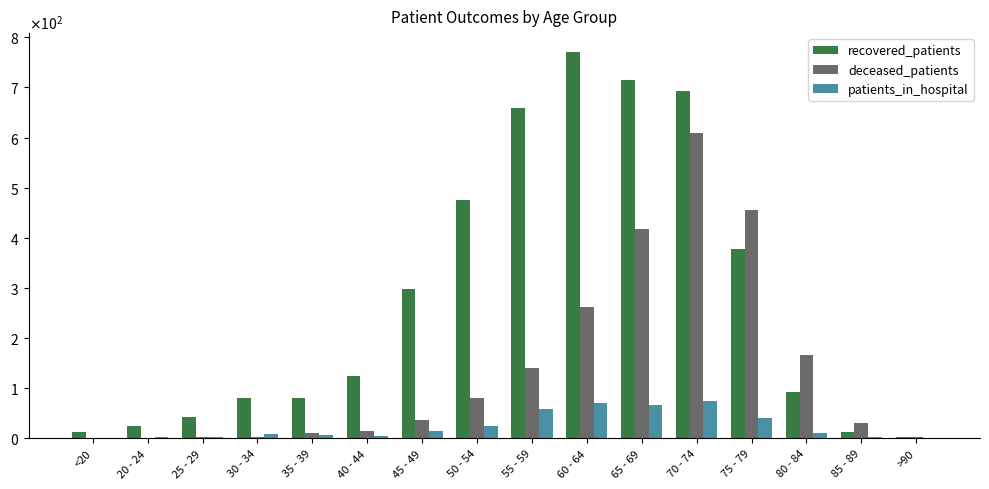

At which label is recovered_patients closest to 386?

75 - 79